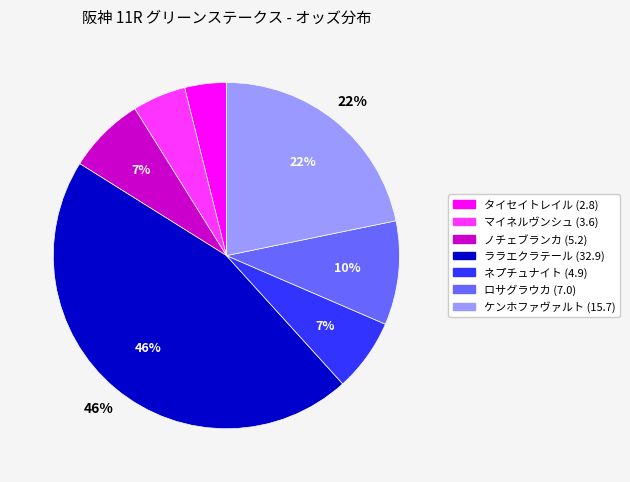

The ネプチュナイト slice represents 7% of the pie. True or false?

True